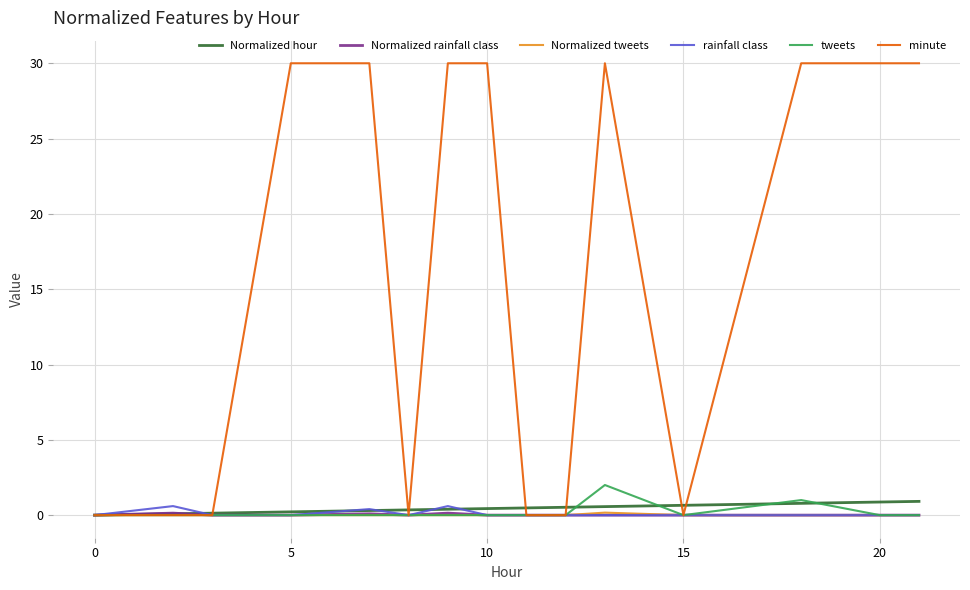

Does the chart display data point markers on the line(s)?

No